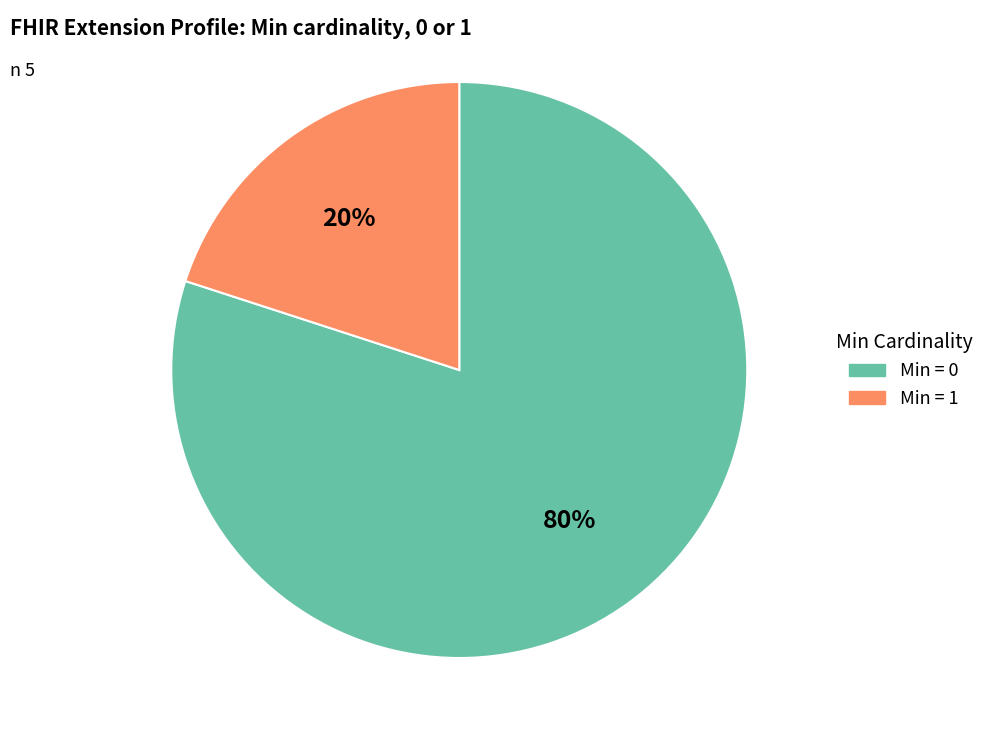

To the nearest percent, what is the average slice percentage?

50%